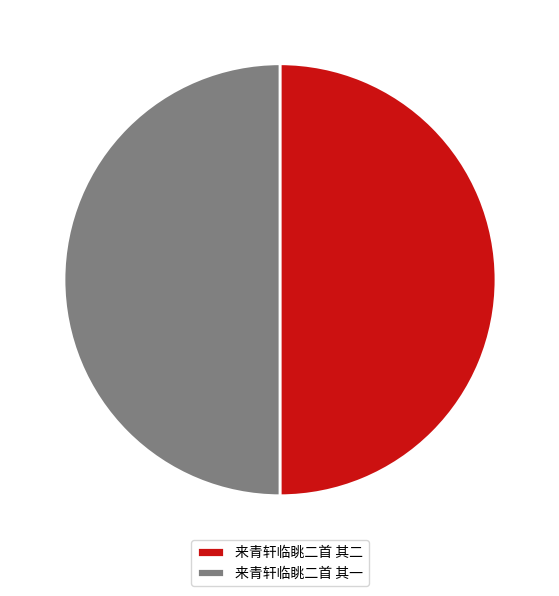

Do 来青轩临眺二首 其二 and 来青轩临眺二首 其一 together represent more than half of the pie?

Yes